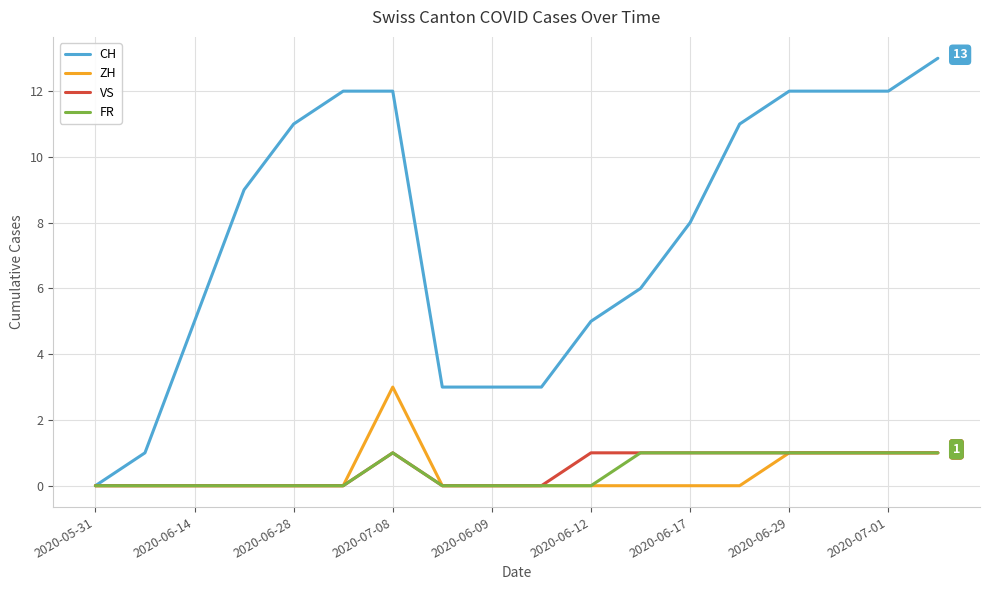

Which series has the largest total across all categories?

CH